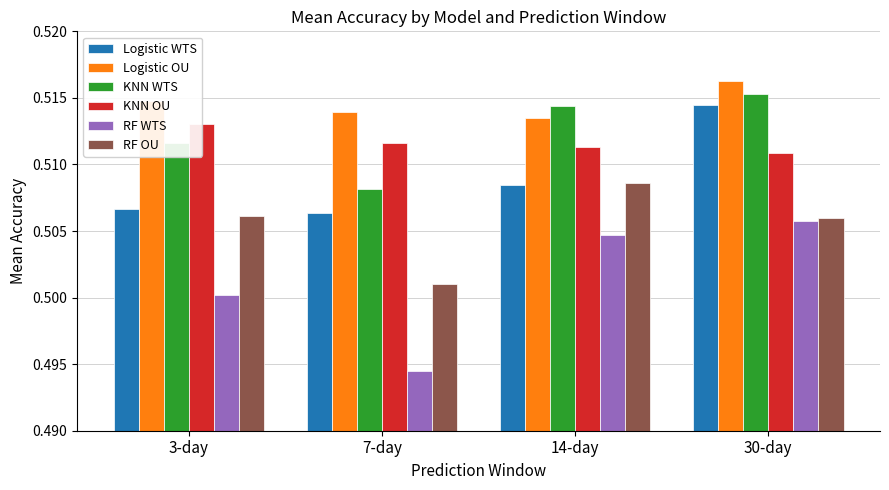

Which series has the widest spread of values?

RF WTS